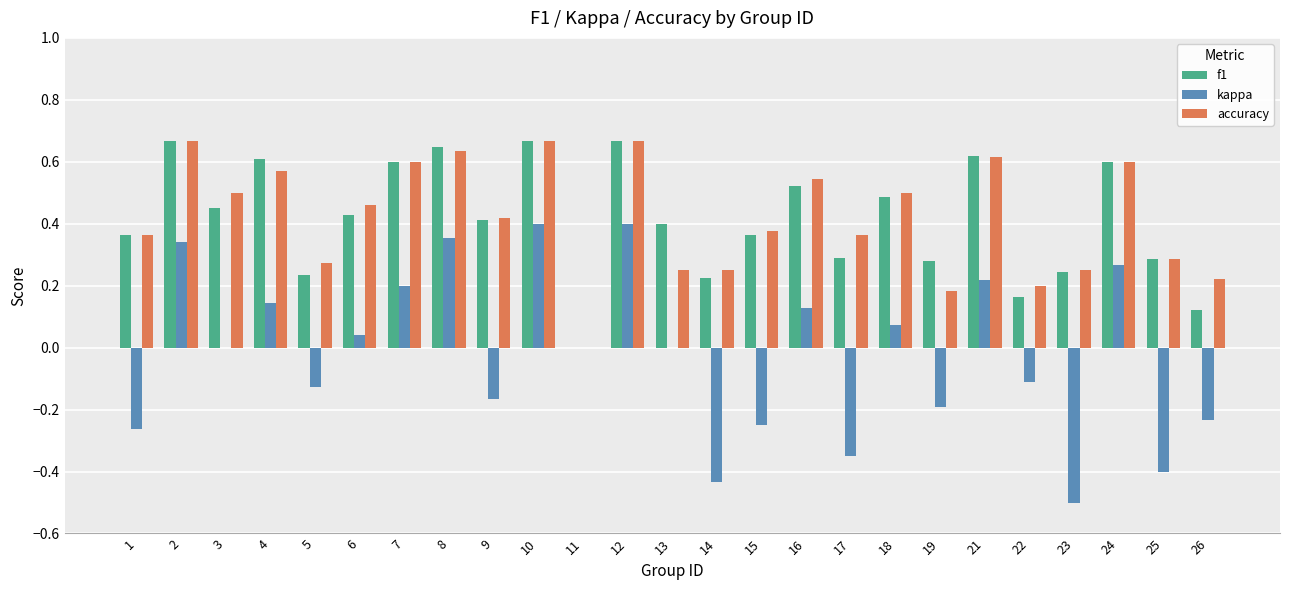

At which label does kappa first exceed 0?

2